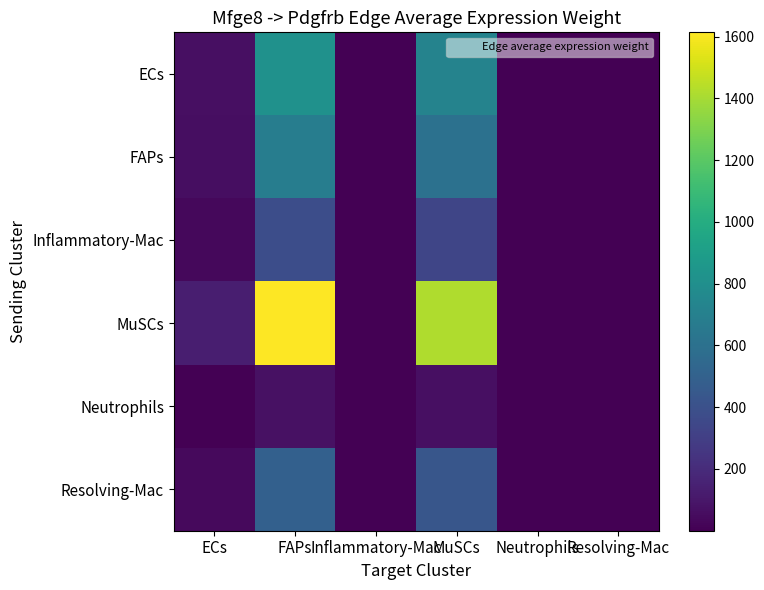

At how many categories does at least one series exceed 227?

2